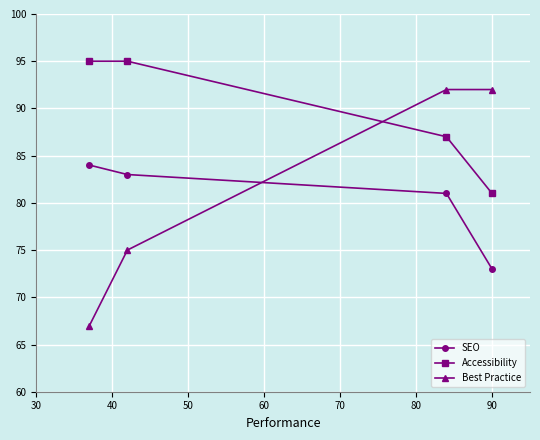

What is the highest value of the Accessibility series?

95